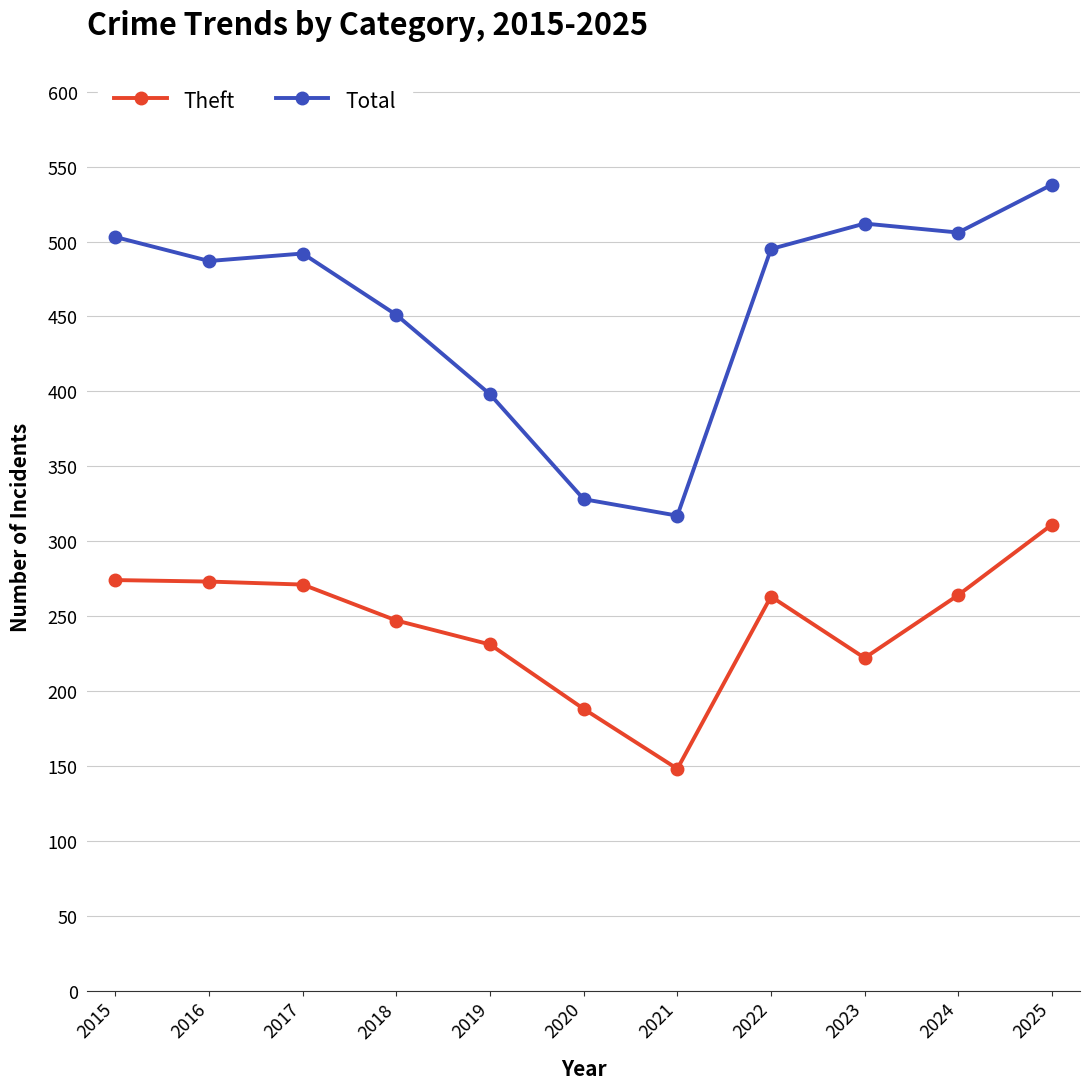

Which series changed the most between 2016 and 2020?

Total